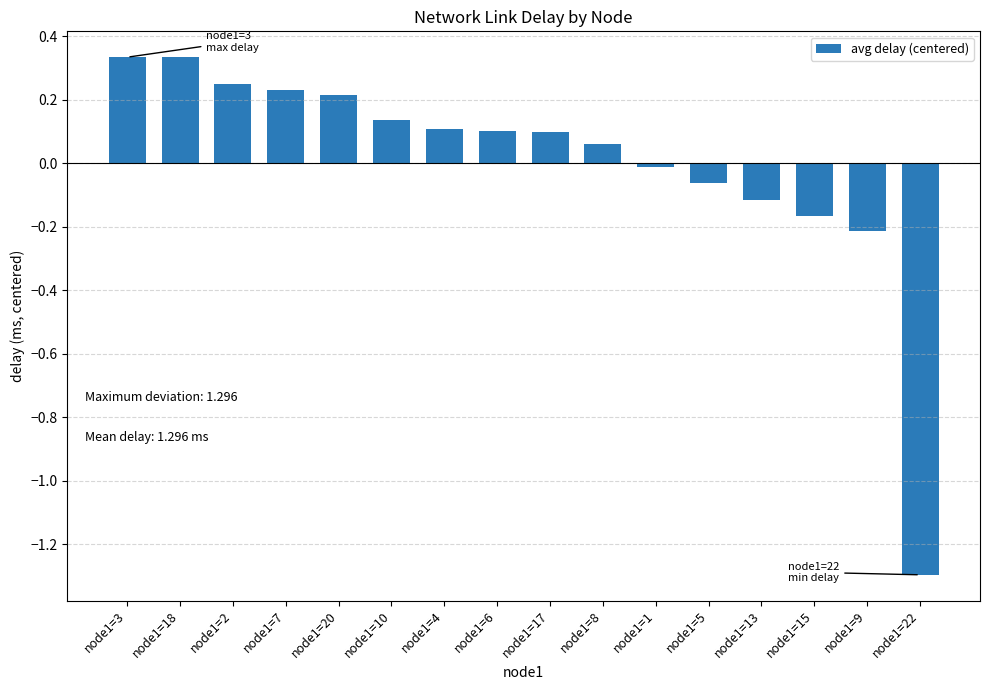

What is the label of the 12th bar from the left?

node1=5